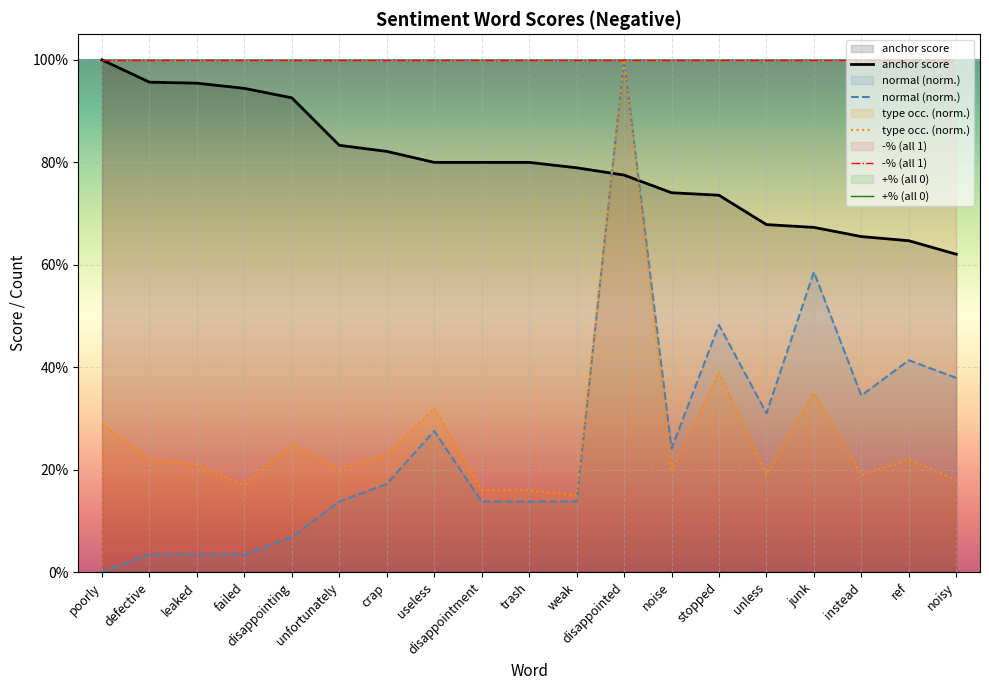

List the series in order of their peak value, lowest first.

anchor score, normal, type occurences